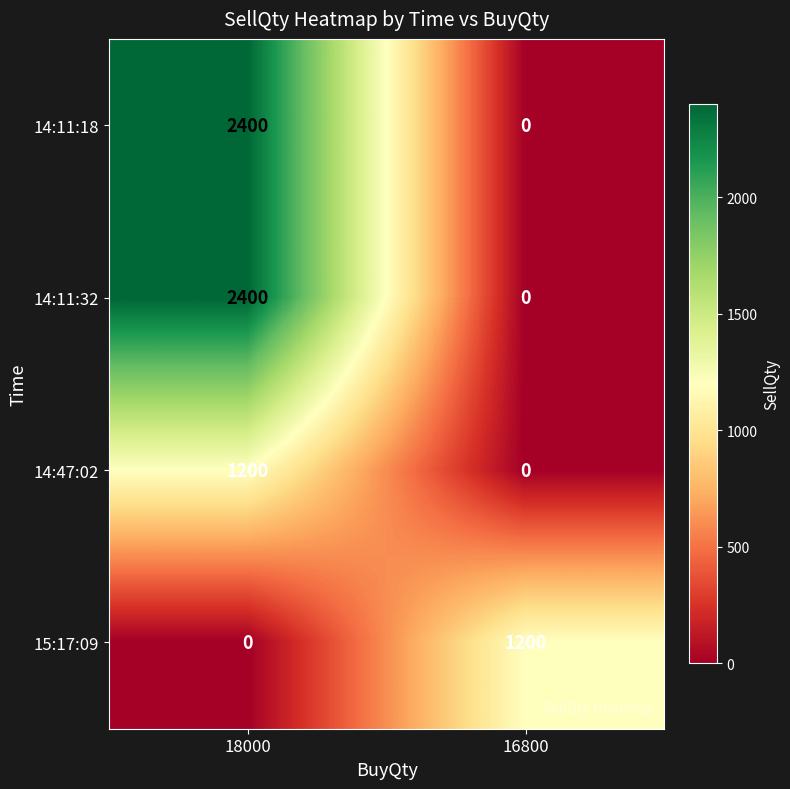

What is the sum of all 15:17:09 values?

1200